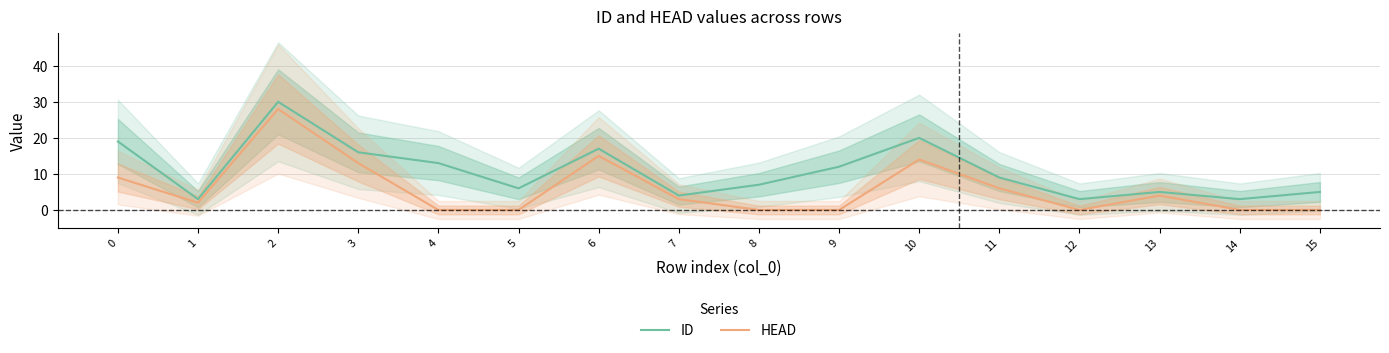

Between 8 and 1, which is larger?

8